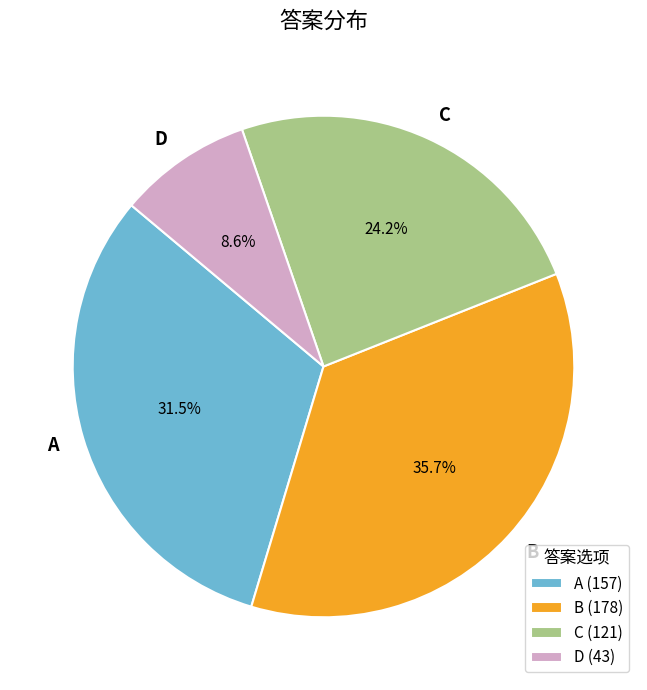

How much of the chart is everything except D?

91.4%